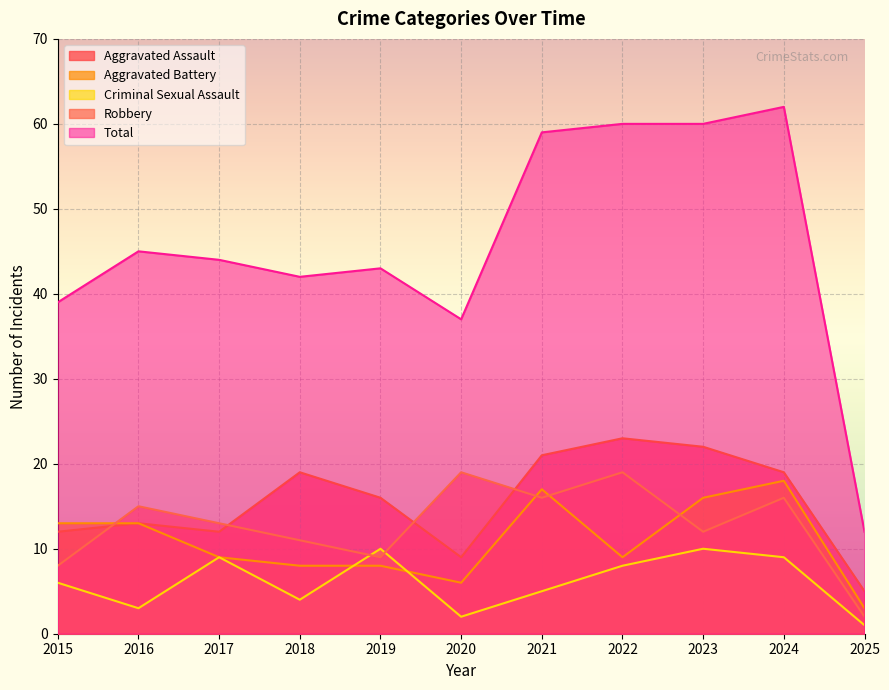

After their last crossing, which series has the higher values: Aggravated Battery or Criminal Sexual Assault?

Aggravated Battery